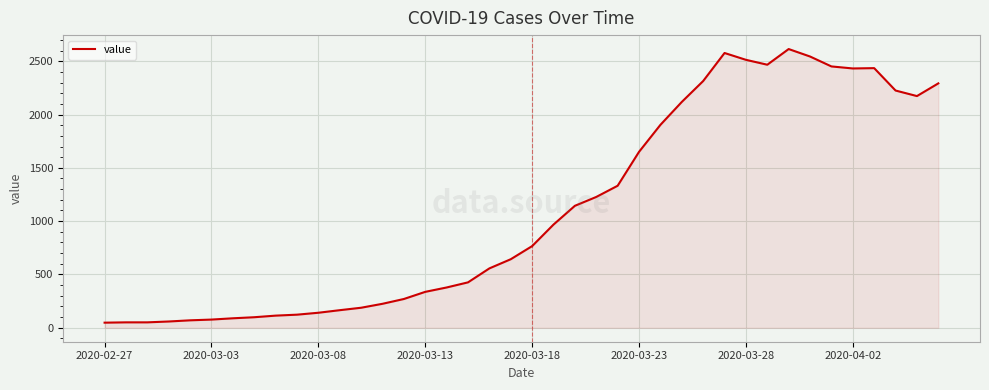

What is the difference between the maximum and minimum values?

2566